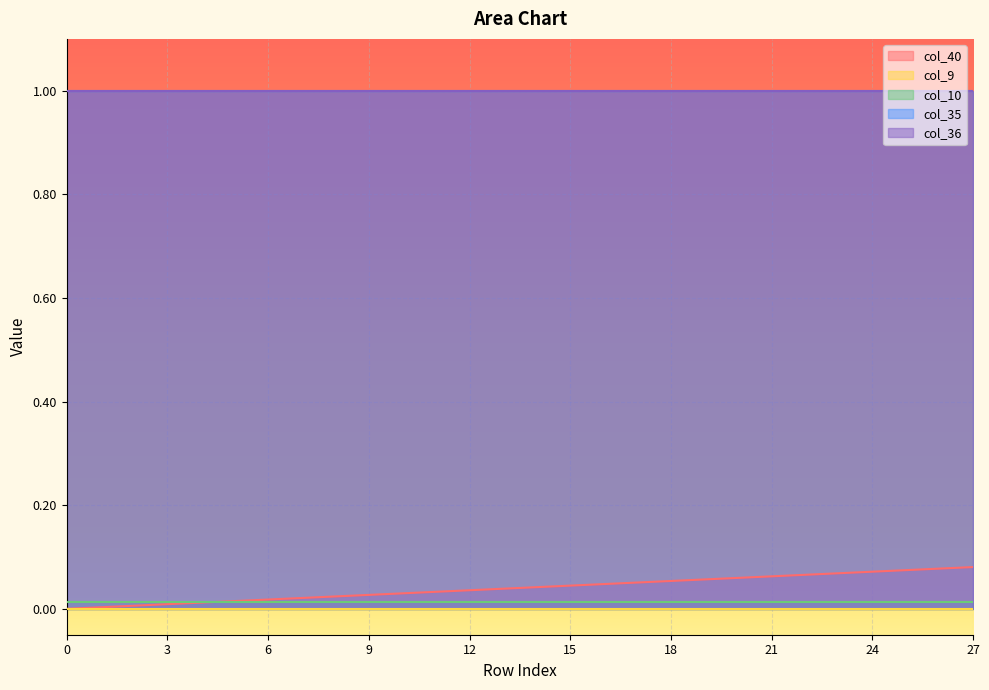

True or false: col_40 has a value of 0.0 at 11.

True